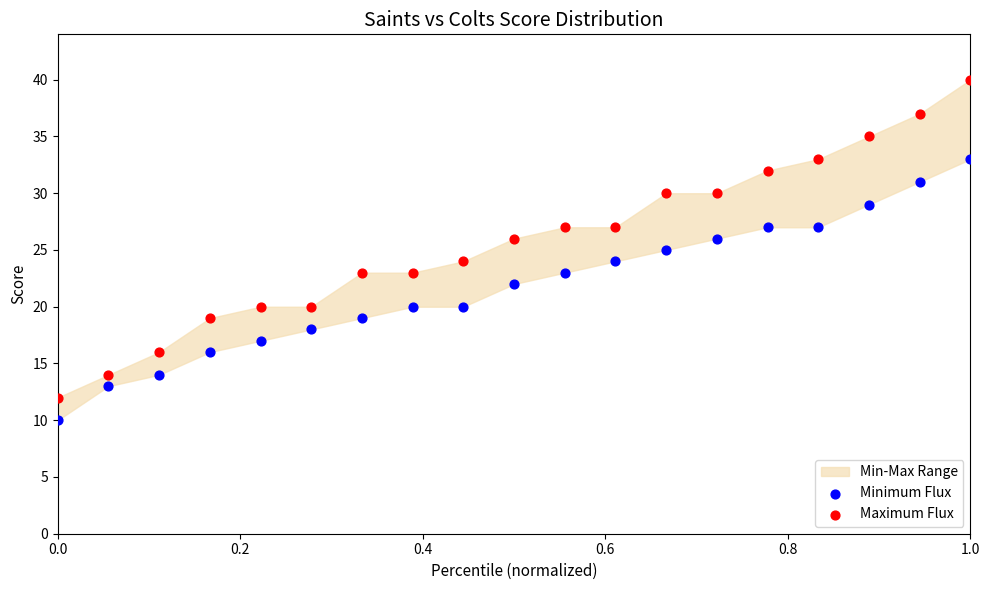

Which series has the widest spread of Y values?

Maximum Flux